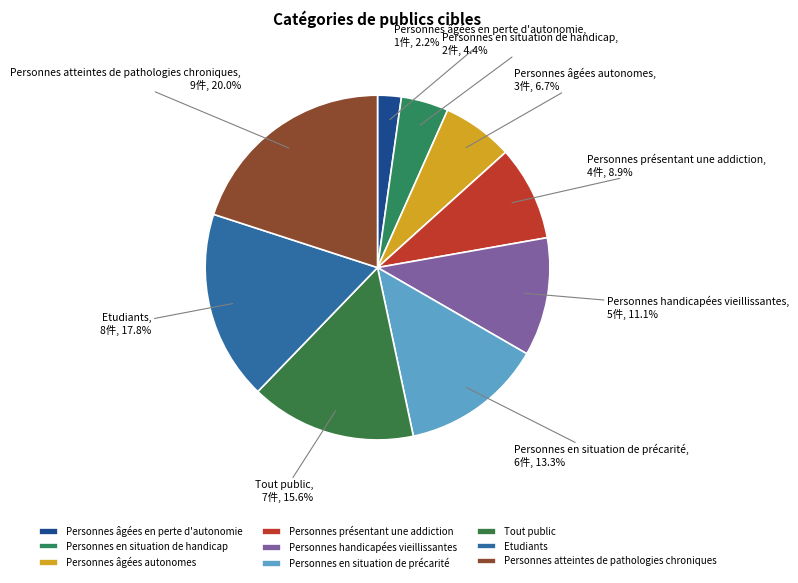

What is the ratio of the value at Personnes en situation de précarité to the value at Personnes âgées en perte d'autonomie?

6.0